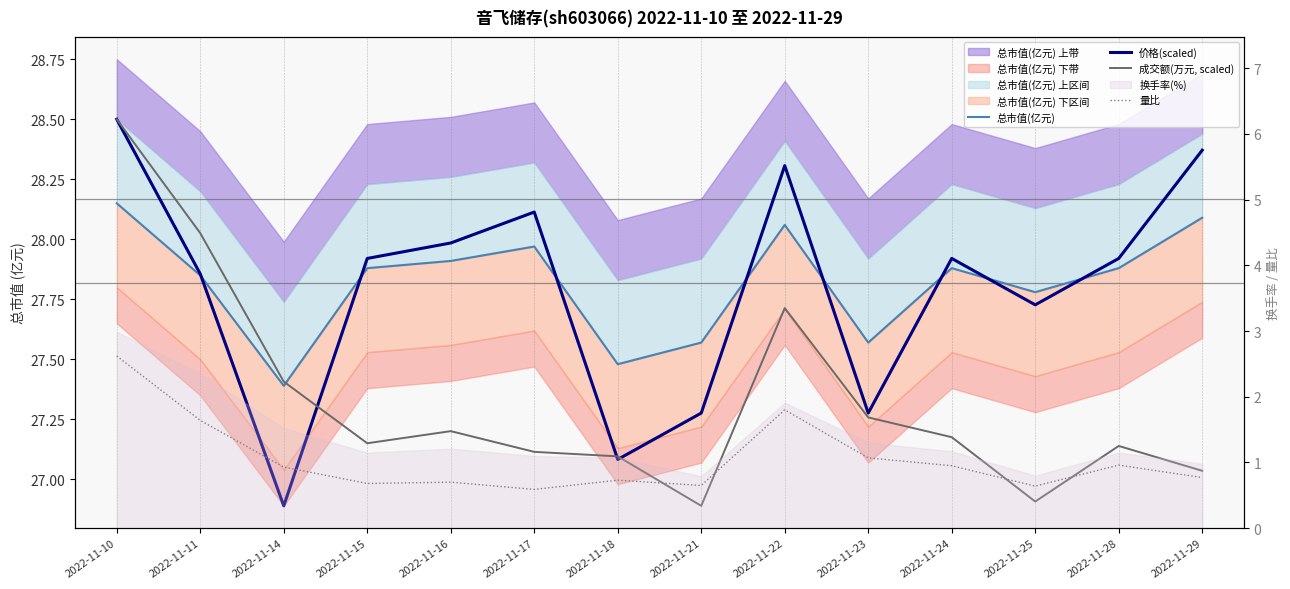

Where is 价格(scaled) nearest to the value 27?

2022-11-18